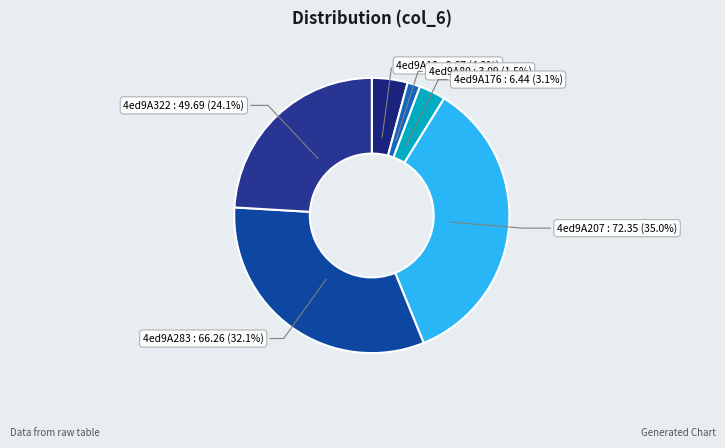

How many slices are in this pie chart?

6